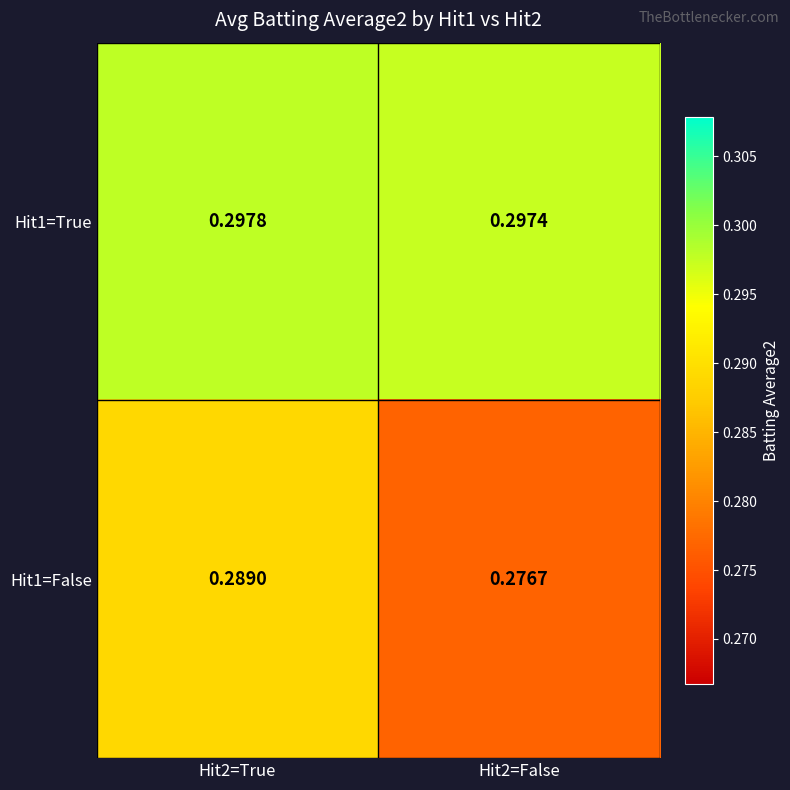

Between Hit2=True and Hit2=False, which series saw the biggest shift?

Hit1=False